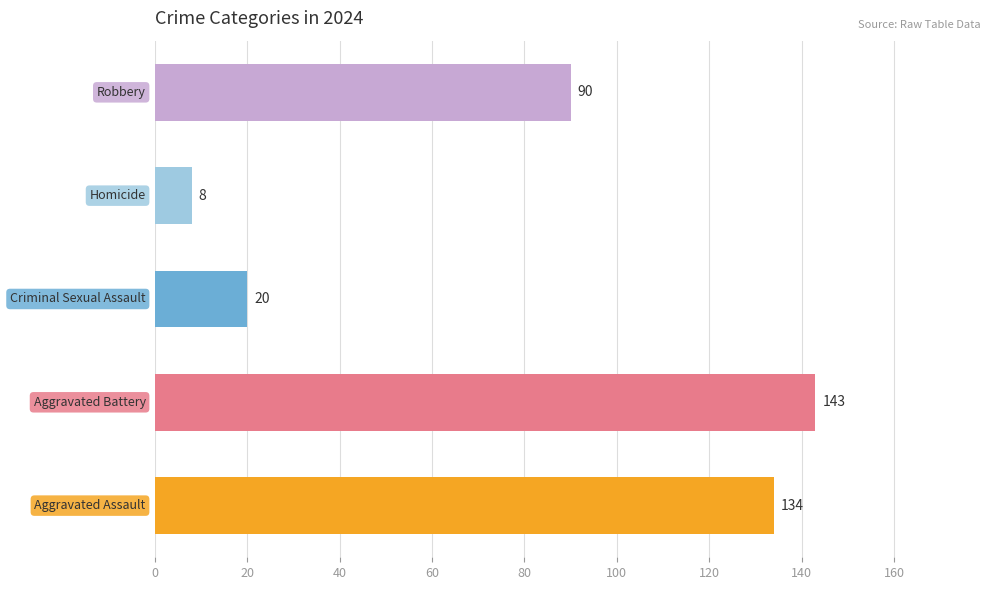

What is the average value?

79